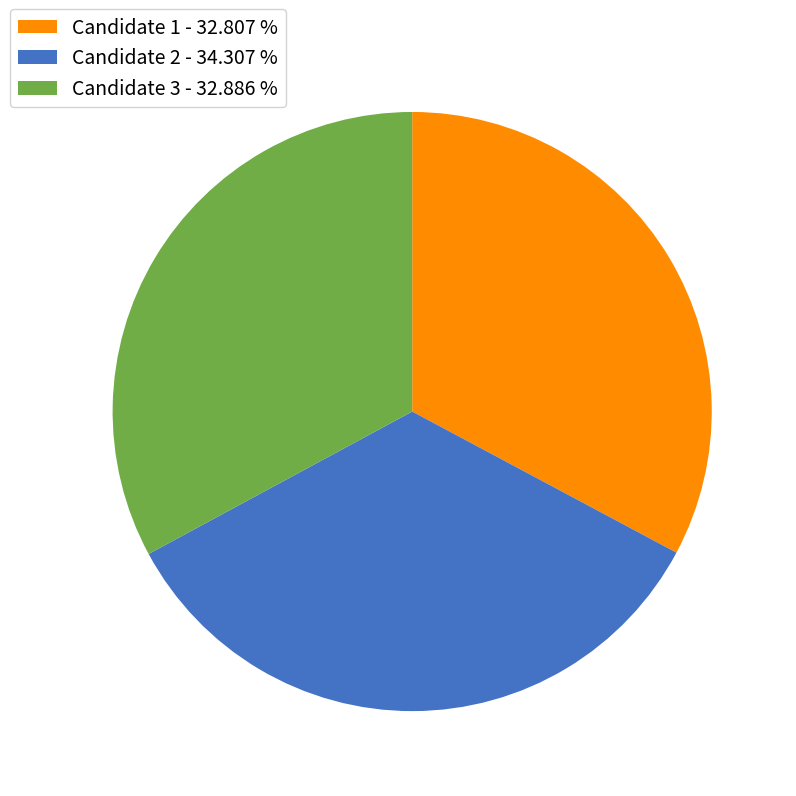

How many segments does this pie chart have?

3